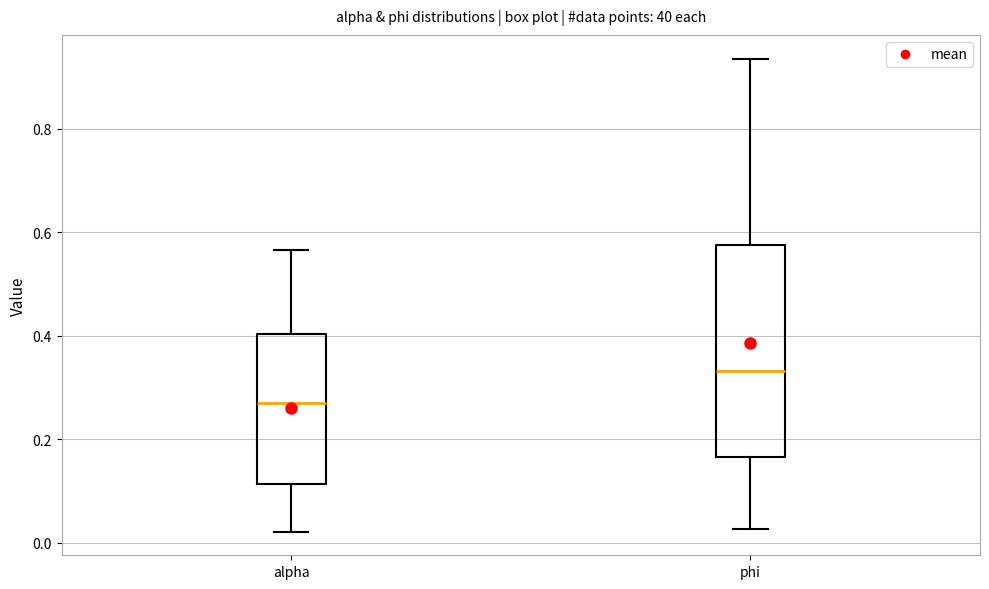

Reading left to right, read every box against the y-axis: the position of its median line, the range the box covers, and the ends of its whiskers. The values are not printed on the chart, so give them approximately, as read against the axis.

alpha: median 0.28, box 0.12 to 0.40, whiskers 0.02 to 0.56
phi: median 0.34, box 0.16 to 0.58, whiskers 0.02 to 0.94